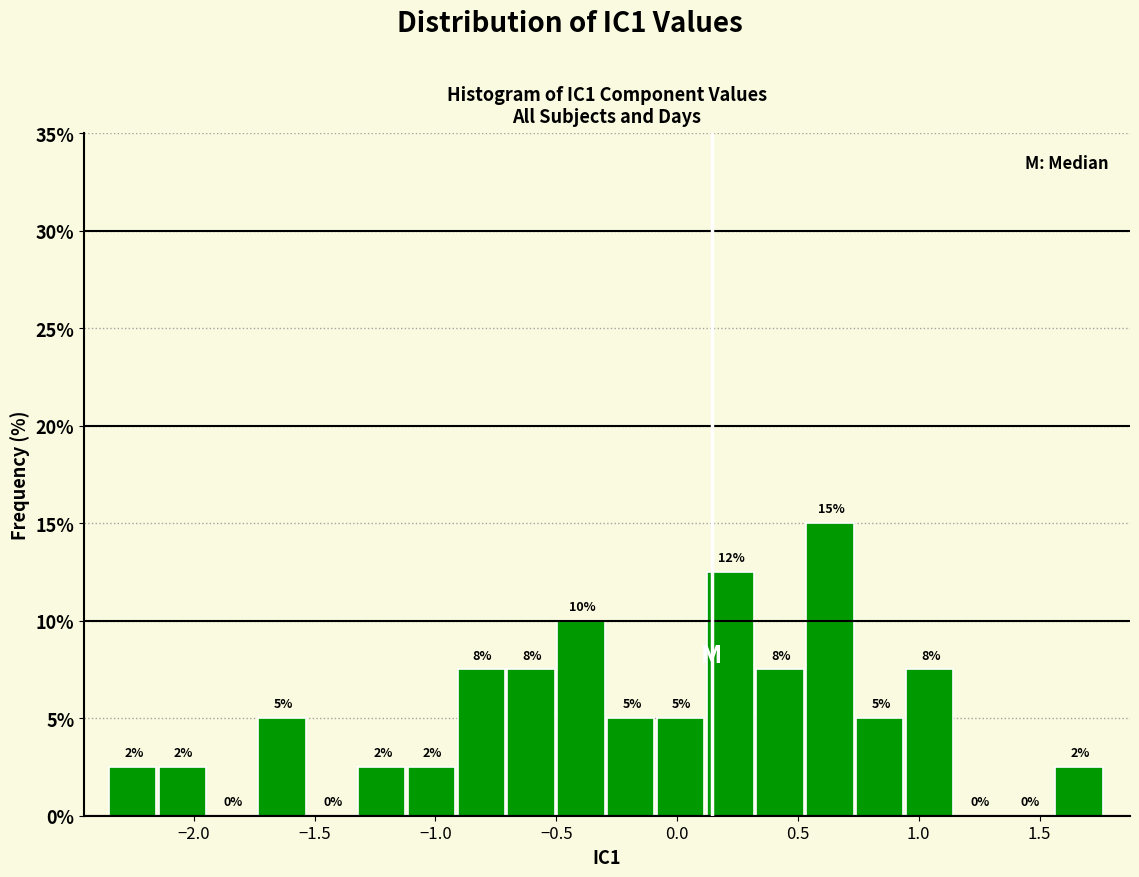

Which range on the x-axis has the tallest bar?

0.55 to 0.75